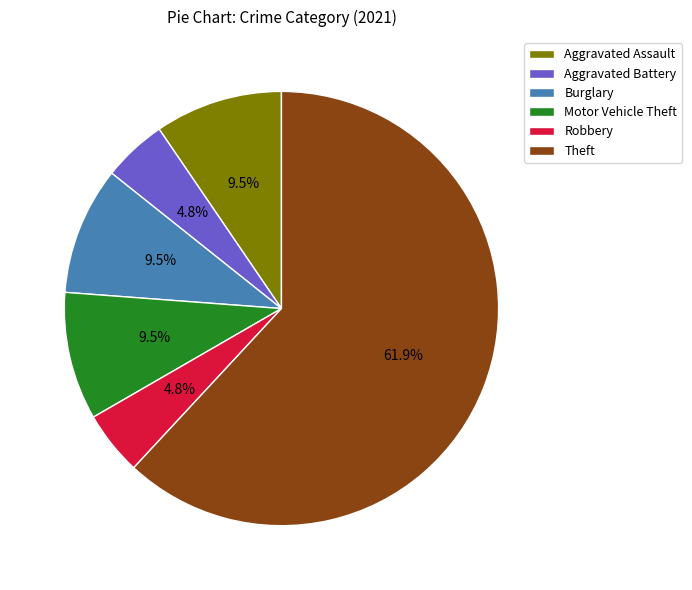

How much of the chart is everything except Robbery?

95.2%